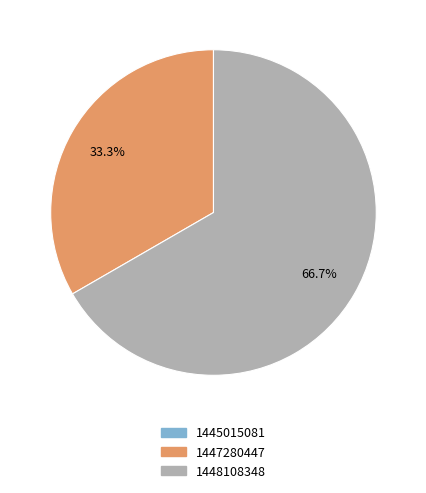

To the nearest percent, what percentage of the pie is 1448108348?

67%